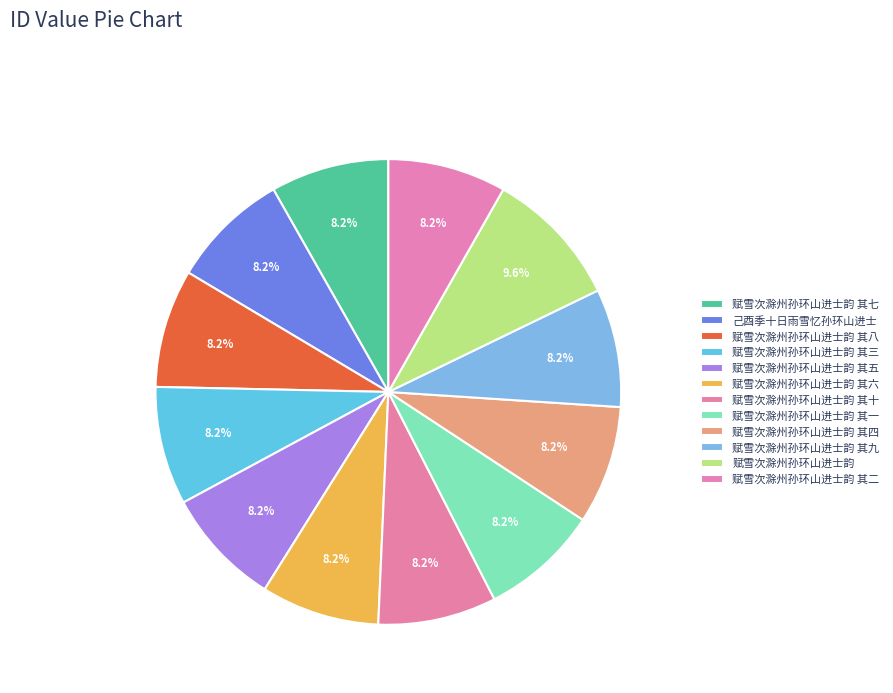

Does any single category account for the majority?

No